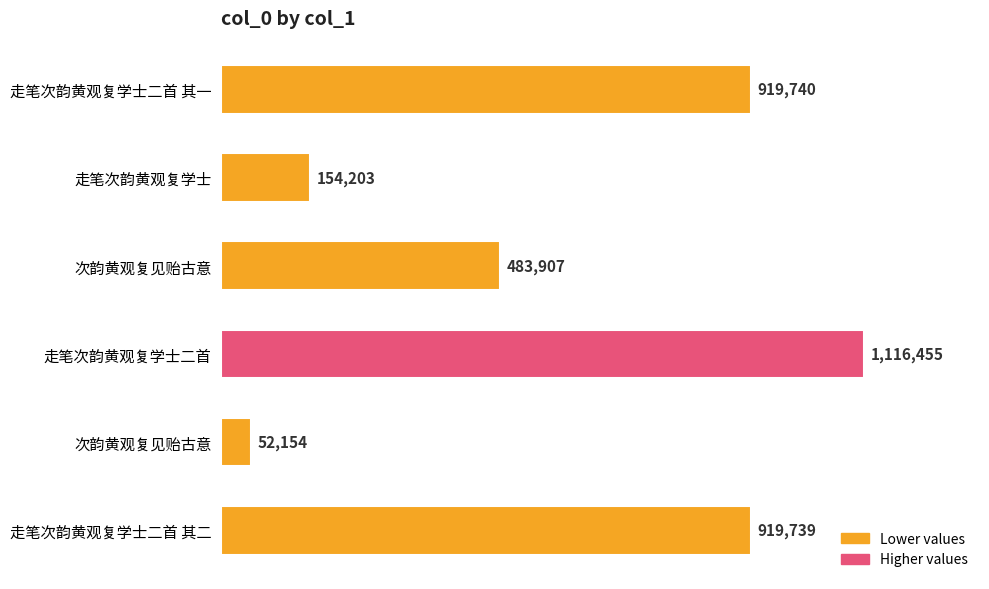

What is the average value?

607700